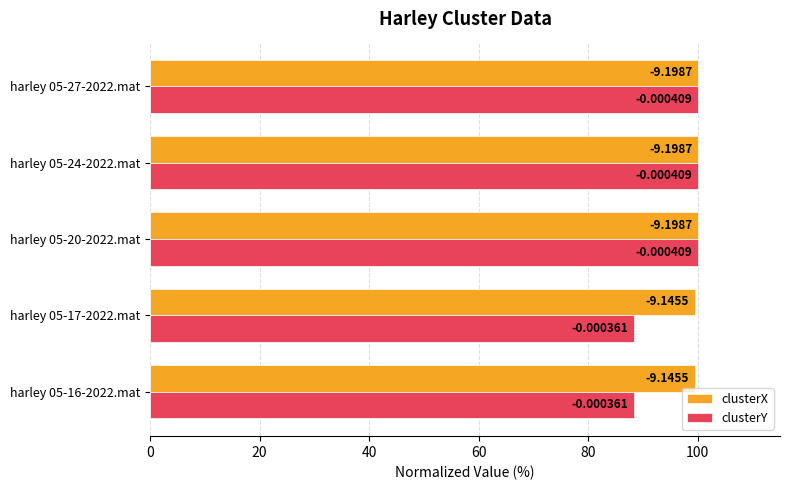

What are all the series names shown in the legend?

clusterX, clusterY